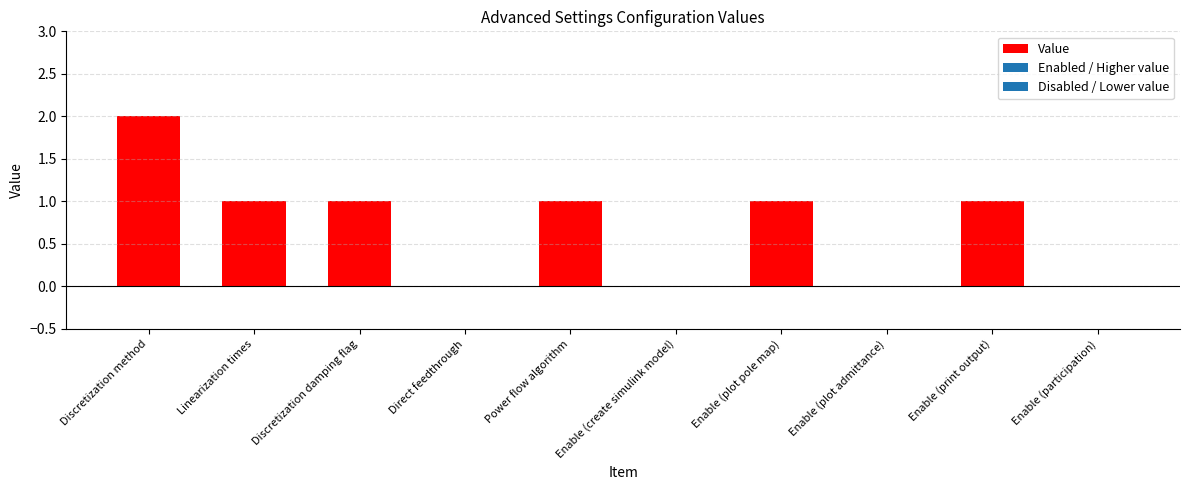

The value at Enable (print output) is 1. True or false?

True